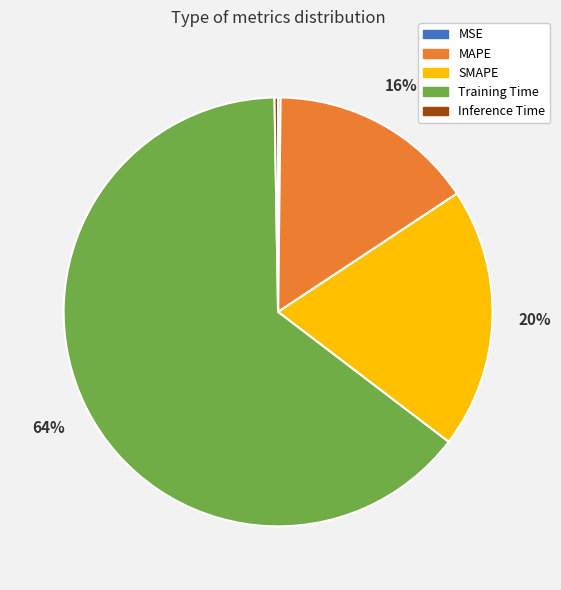

Which category accounts for the majority?

Training Time